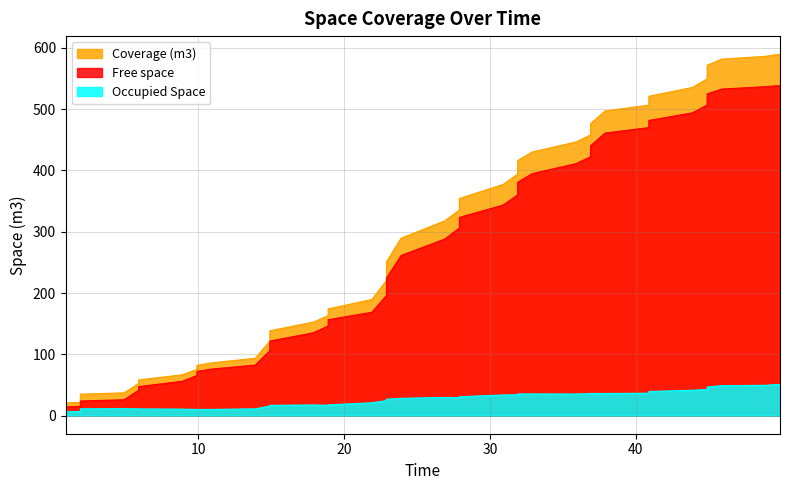

What is the sum of all Coverage (m3) values?

11299.9